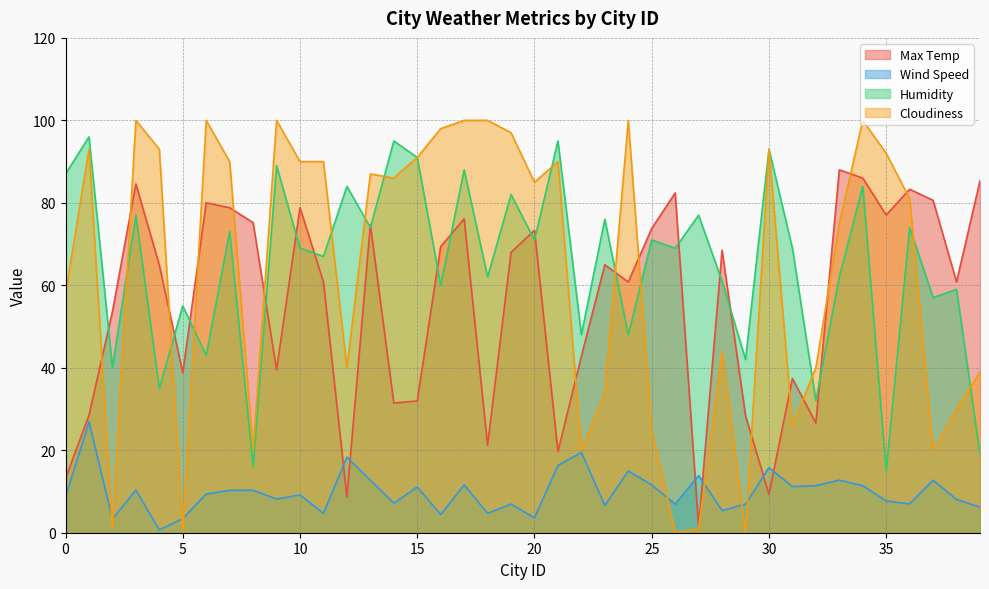

What is the sum of the Wind Speed values at 5 and 4?

4.1